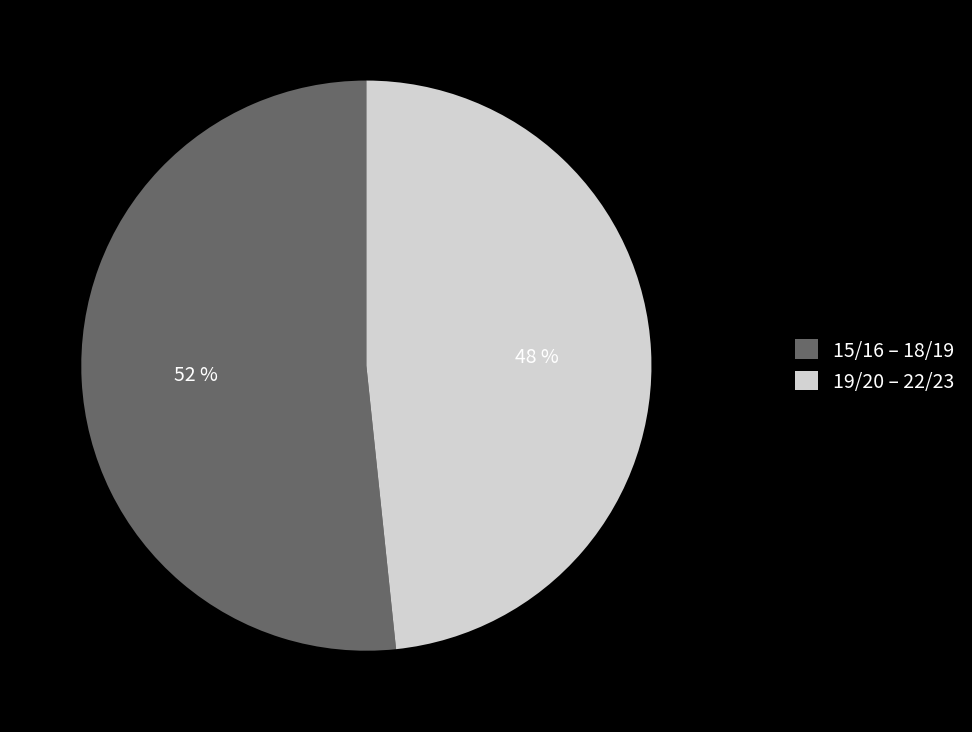

What is the majority slice?

15/16 – 18/19